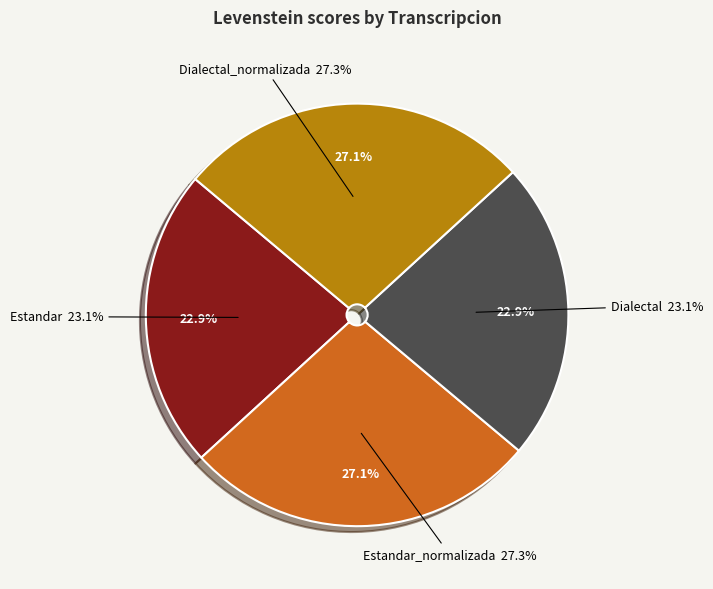

Combined, what portion of the pie is Estandar and Dialectal?

45.8%